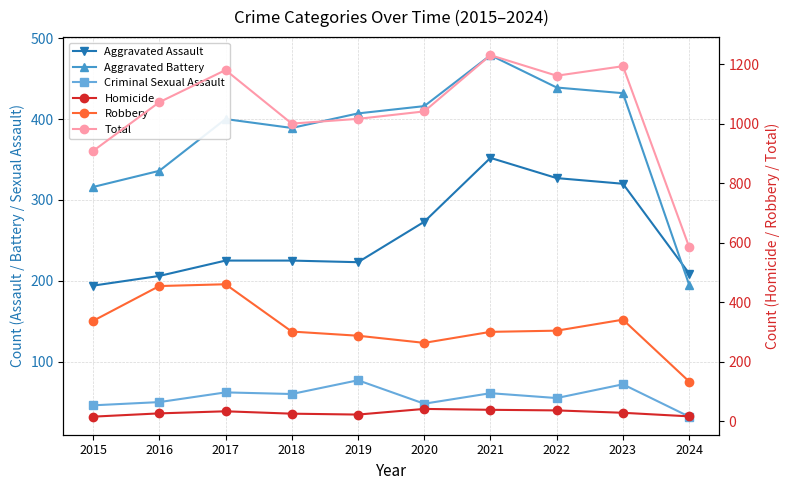

Reading right to left, what are all the values shown in this chart?

Aggravated Assault: 209	320	327	352	273	223	225	225	206	194
Aggravated Battery: 195	432	439	479	416	407	389	400	336	316
Criminal Sexual Assault: 32	72	55	61	48	77	60	62	50	46
Homicide: 16	28	36	38	41	22	25	33	26	15
Robbery: 133	341	304	300	263	287	301	460	454	337
Total: 585	1193	1161	1230	1041	1016	1000	1180	1072	908